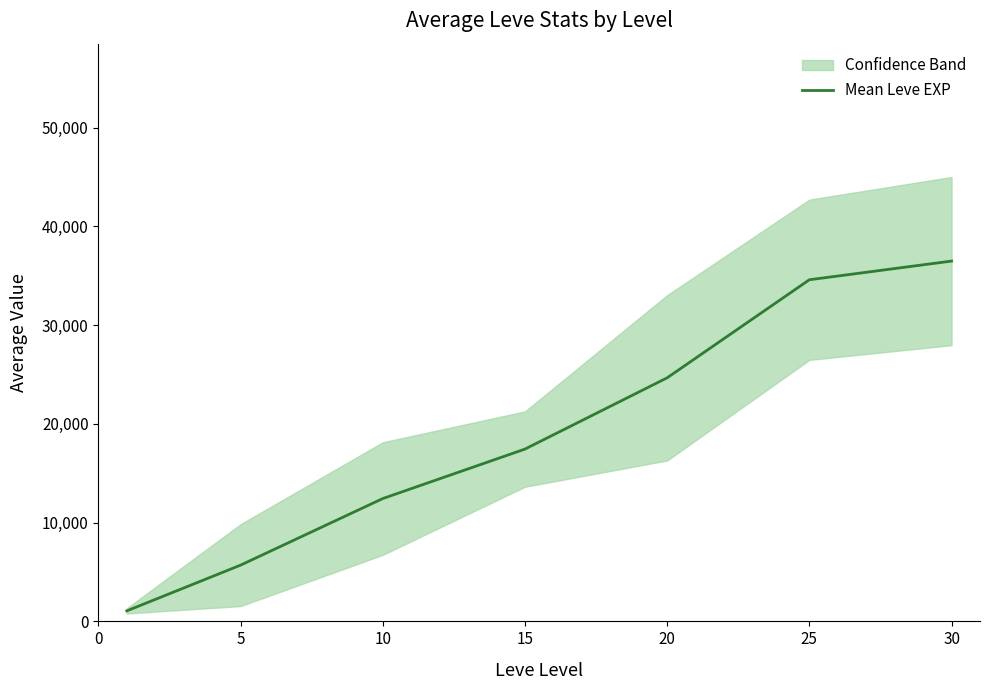

What is the value of the 2nd point from the left?

5697.1